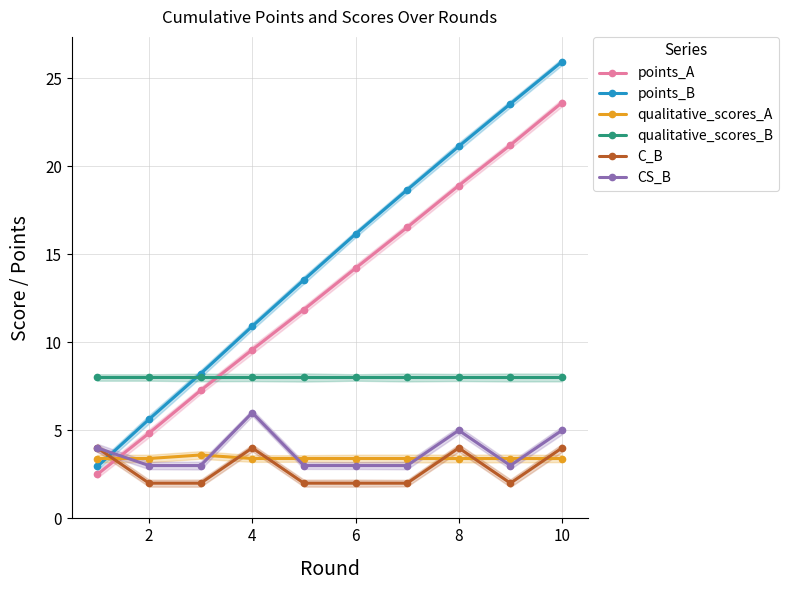

How many times do qualitative_scores_B and points_B cross each other?

1